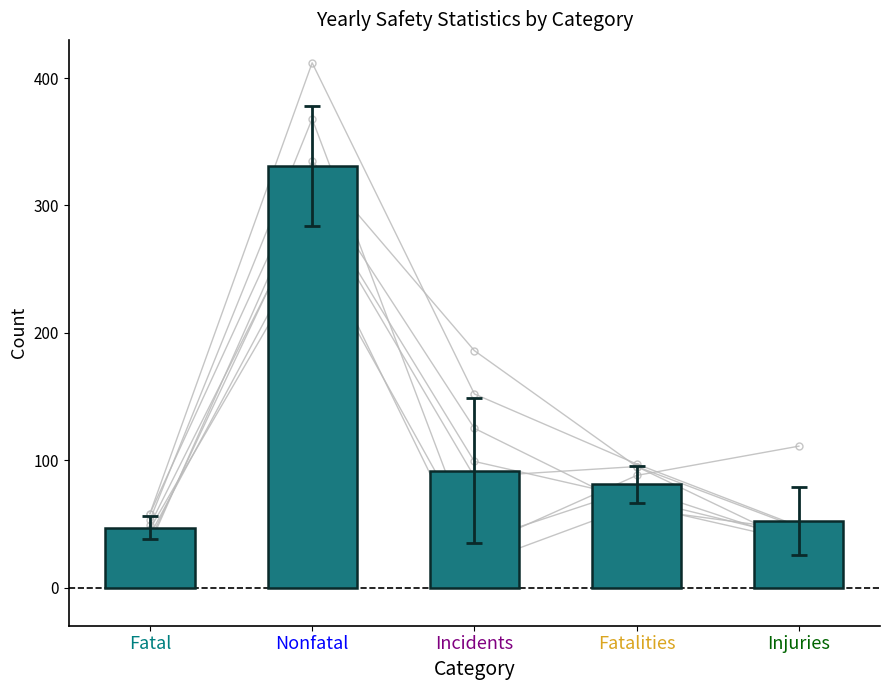

Reading left to right, extract all data points from this chart.

fatal: 2021=58	2020=58	2019=37	2018=49	2017=34	2016=46	2015=41	2014=53
nonfatal: 2021=335	2020=412	2019=307	2018=303	2017=321	2016=265	2015=279	2014=368
incidents: 2021=186	2020=152	2019=99	2018=87	2017=125	2016=36	2015=18	2014=31
fatalities: 2021=95	2020=97	2019=70	2018=95	2017=62	2016=78	2015=65	2014=88
injuries: 2021=47	2020=48	2019=39	2018=34	2017=45	2016=36	2015=36	2014=111